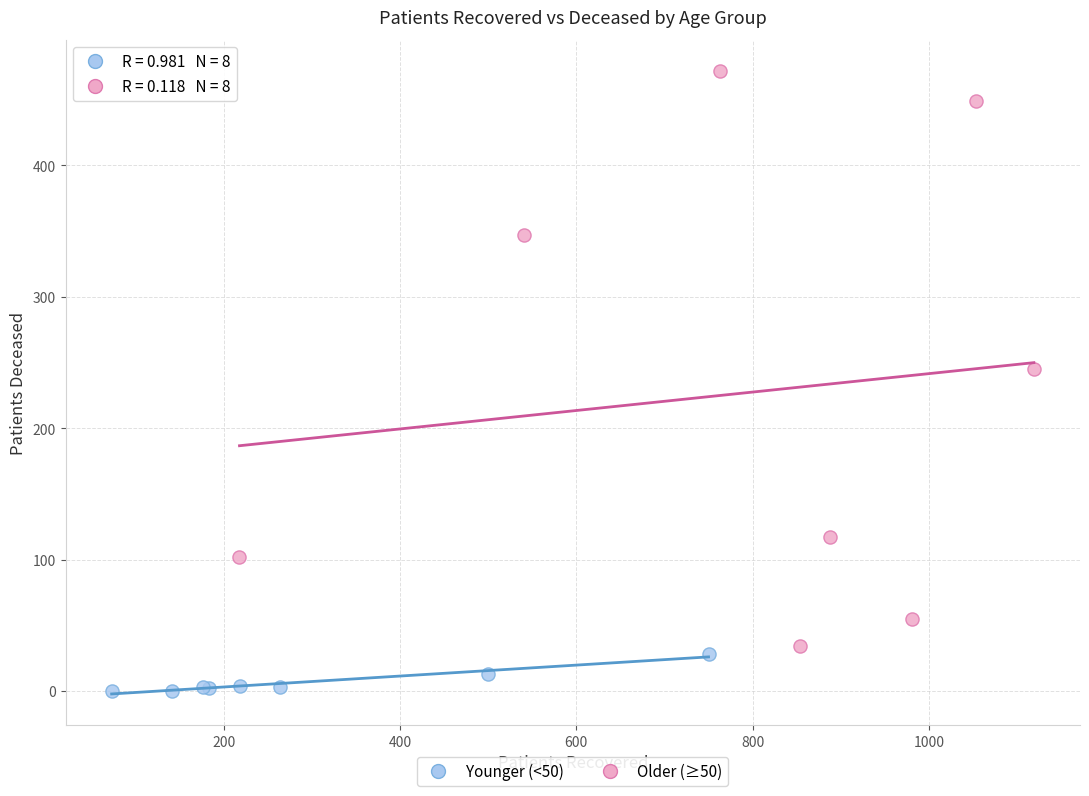

What are all the series names shown in the legend?

Younger (<50), Older (≥50)